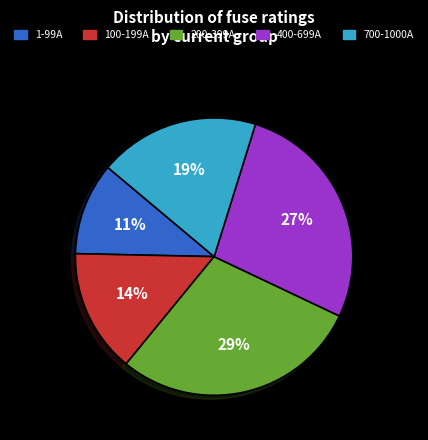

To the nearest percent, what is the difference between the largest and smallest slice percentages?

18%